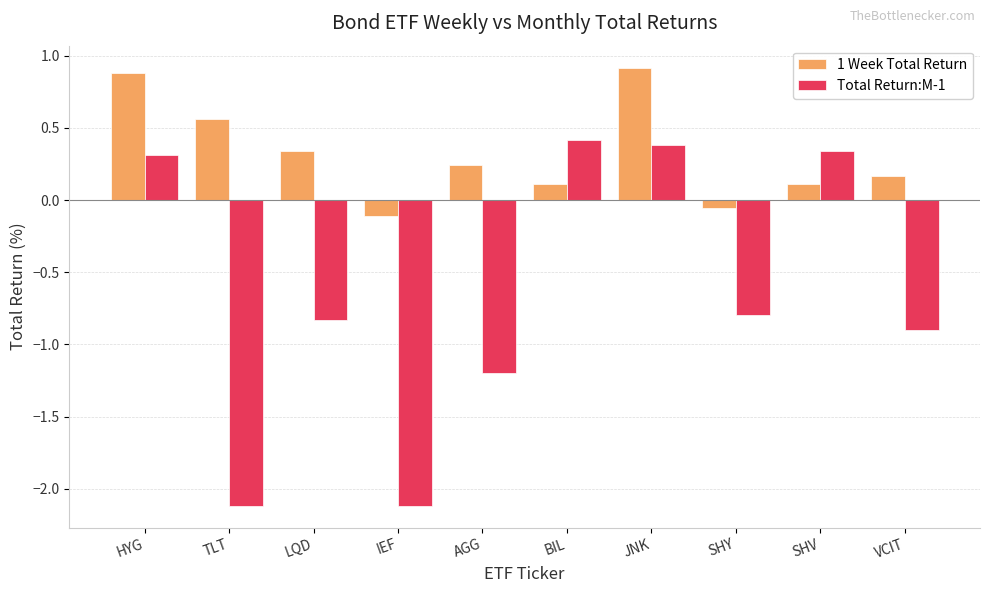

What position from the right is AGG?

6